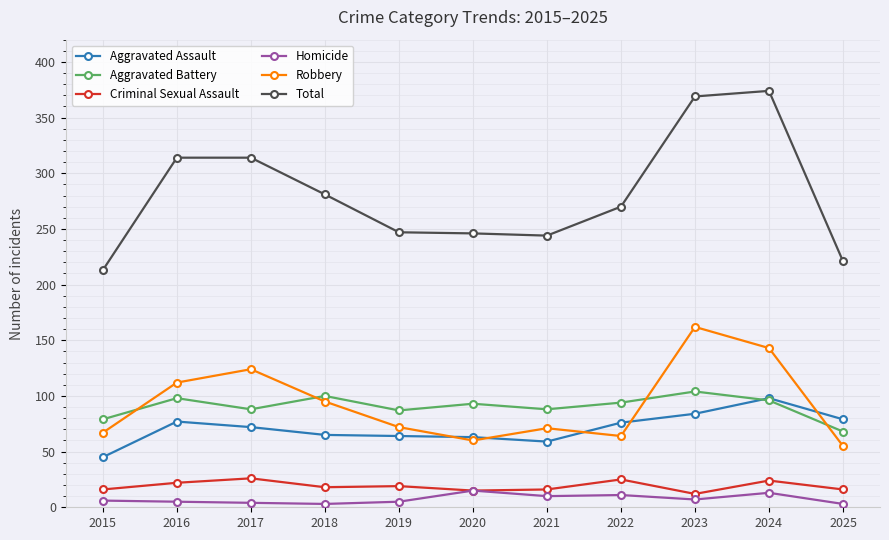

True or false: Homicide and Aggravated Assault intersect in this chart.

False